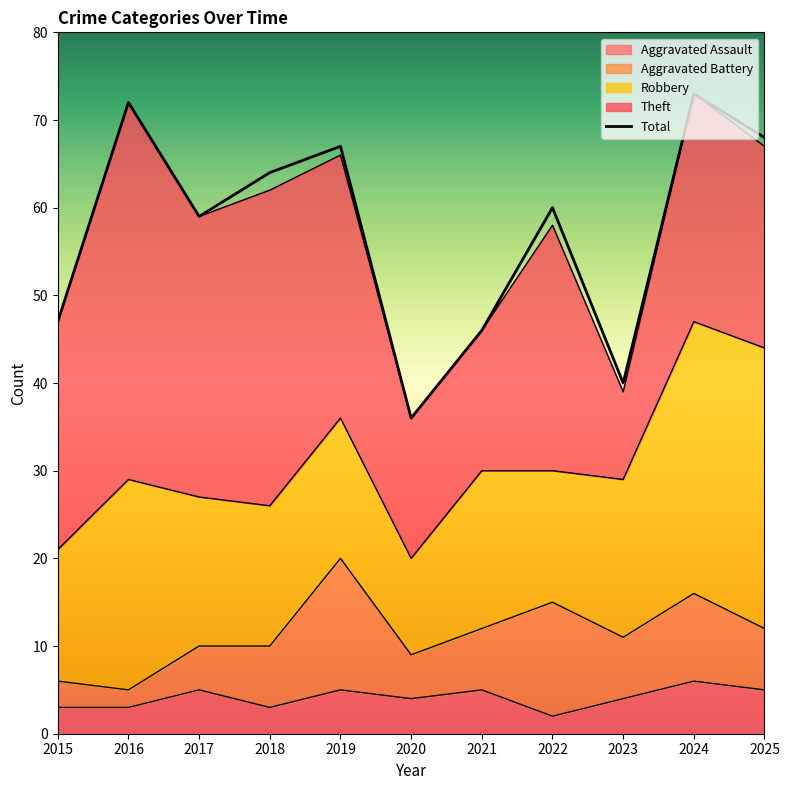

What is the spread (max minus min) of values at 2018?

61